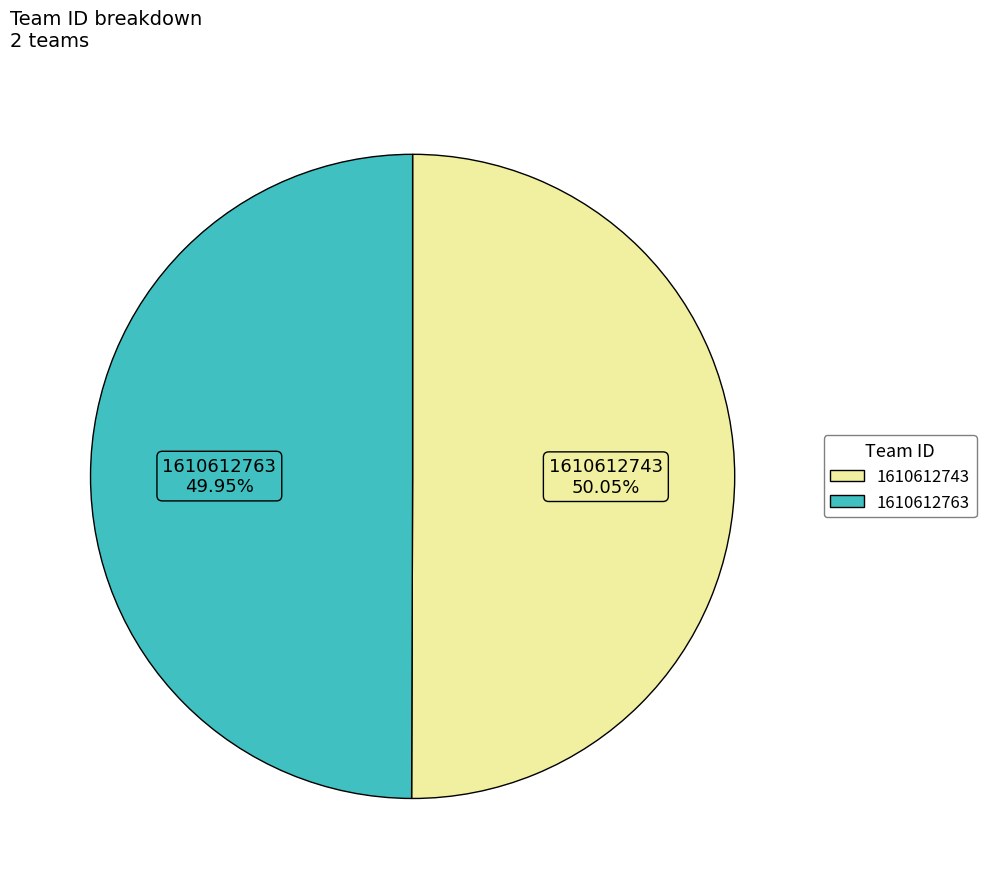

To the nearest percent, what is the combined percentage of 1610612743 and 1610612763?

100%